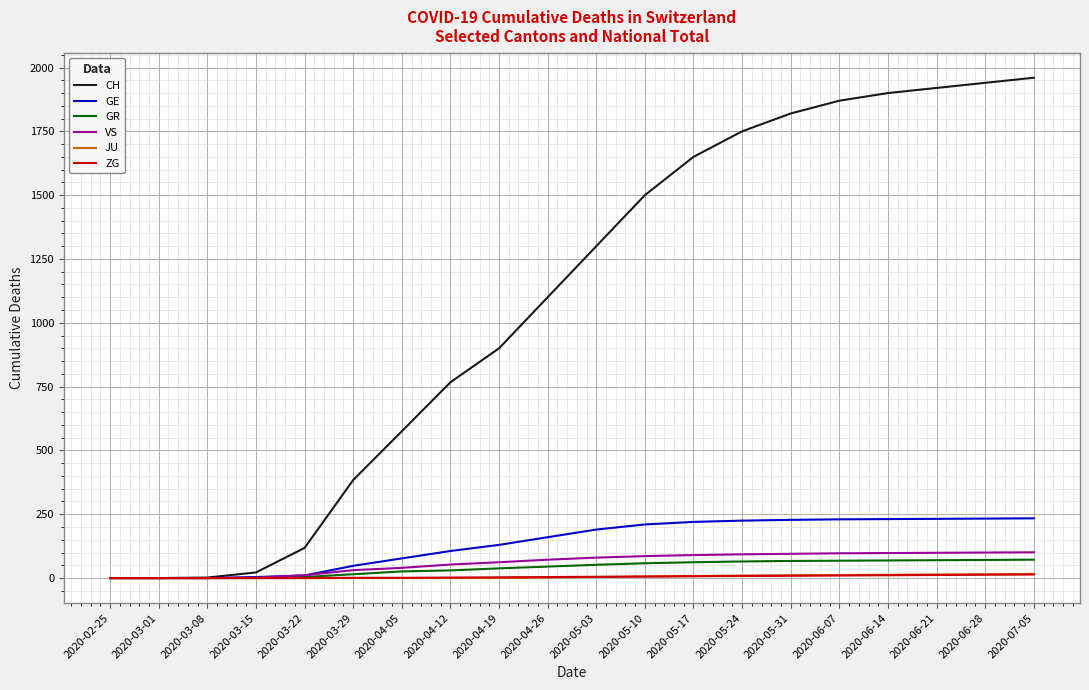

How many lines are shown in the chart?

6